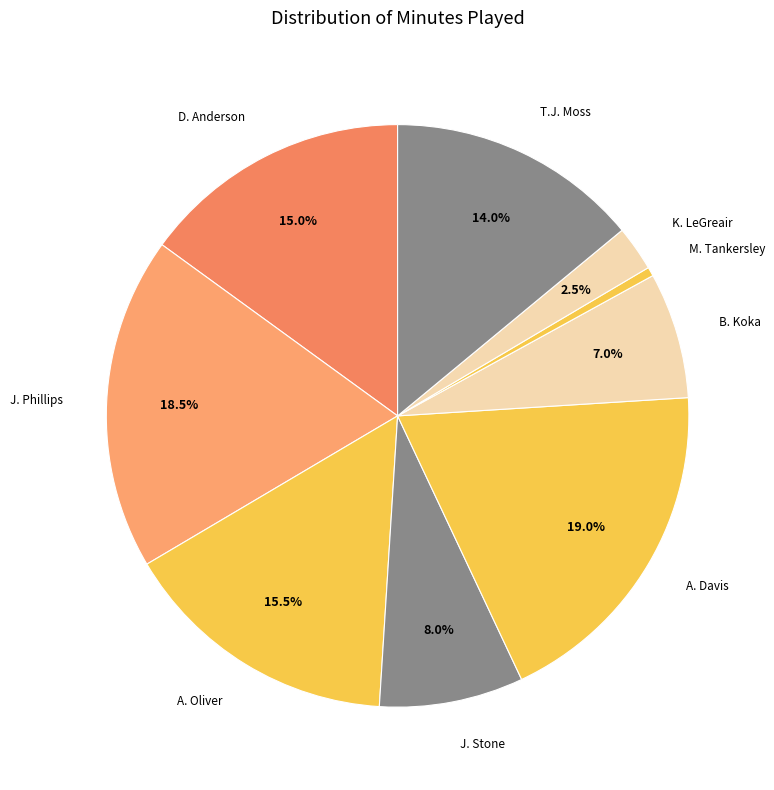

What percentage is the J. Stone slice, to the nearest percent?

8%